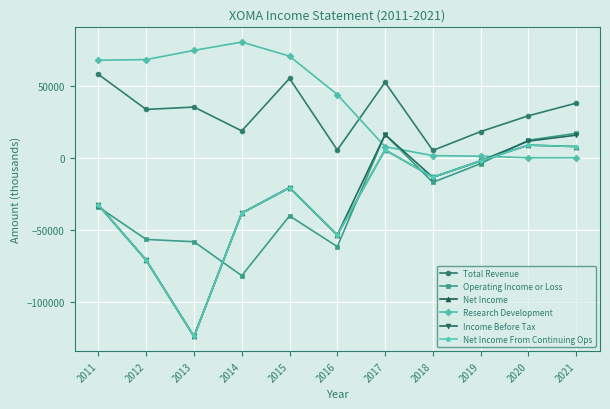

Reading right to left, extract all data points from this chart.

Total Revenue: 2021=38200	2020=29400	2019=18400	2018=5300	2017=52700	2016=5600	2015=55400	2014=18900	2013=35500	2012=33800	2011=58200
Operating Income or Loss: 2021=17200	2020=12400	2019=-3900	2018=-16900	2017=16400	2016=-61600	2015=-40200	2014=-81800	2013=-58200	2012=-56600	2011=-34000
Net Income: 2021=8000	2020=9000	2019=-2000	2018=-13300	2017=5700	2016=-53500	2015=-20600	2014=-38300	2013=-124100	2012=-71100	2011=-32700
Research Development: 2021=200	2020=200	2019=1300	2018=1700	2017=7900	2016=44200	2015=70900	2014=80700	2013=74900	2012=68500	2011=68100
Income Before Tax: 2021=15900	2020=11800	2019=-2000	2018=-13400	2017=16300	2016=-53500	2015=-20600	2014=-38300	2013=-124100	2012=-71100	2011=-32700
Net Income From Continuing Ops: 2021=8000	2020=9000	2019=-2000	2018=-13300	2017=5700	2016=-53500	2015=-20600	2014=-38300	2013=-124100	2012=-71100	2011=-32700